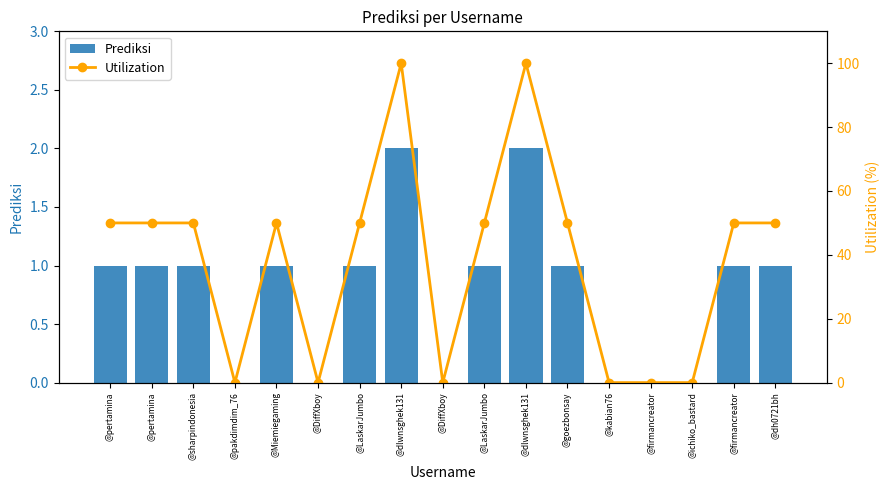

What is the label of the 13th bar from the left?

@kabian76